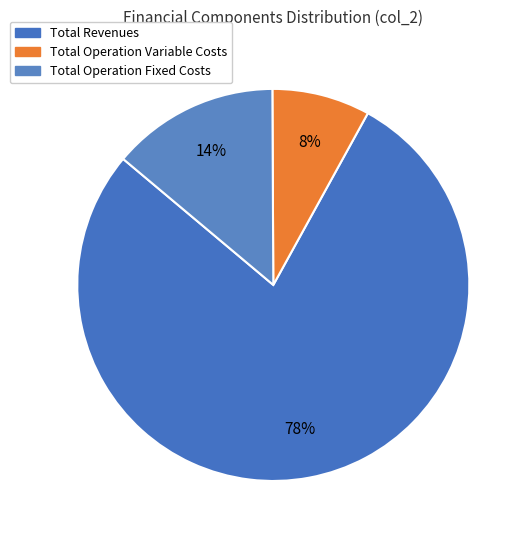

Count the number of slices in the pie.

3